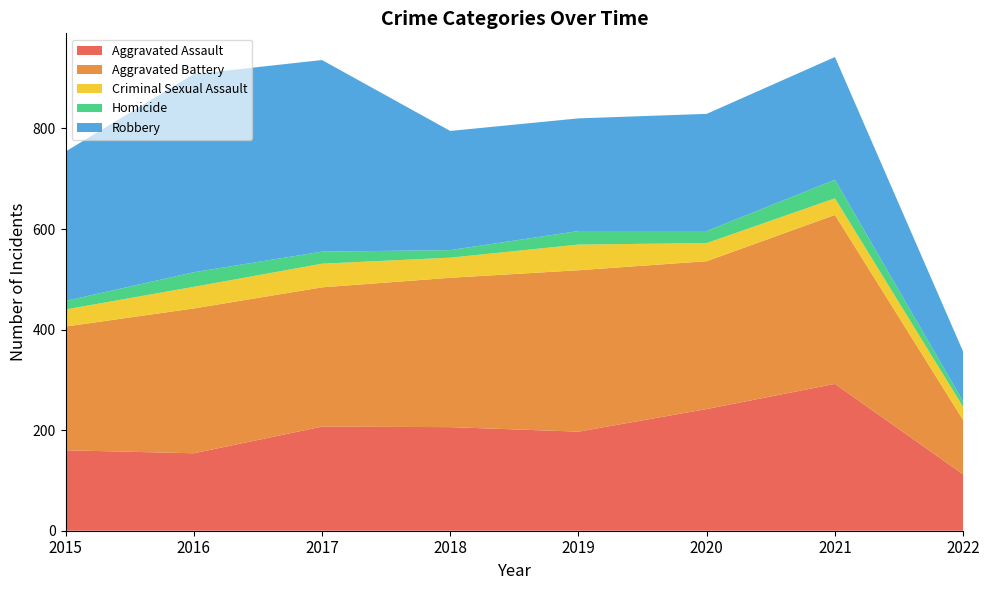

Reading left to right, transcribe all the data shown in this chart.

Aggravated Assault: 2015=160	2016=154	2017=207	2018=206	2019=197	2020=242	2021=292	2022=112
Aggravated Battery: 2015=246	2016=288	2017=277	2018=297	2019=321	2020=294	2021=336	2022=108
Criminal Sexual Assault: 2015=34	2016=43	2017=47	2018=40	2019=51	2020=36	2021=33	2022=26
Homicide: 2015=17	2016=29	2017=24	2018=15	2019=27	2020=24	2021=37	2022=11
Robbery: 2015=297	2016=394	2017=381	2018=237	2019=224	2020=233	2021=244	2022=99